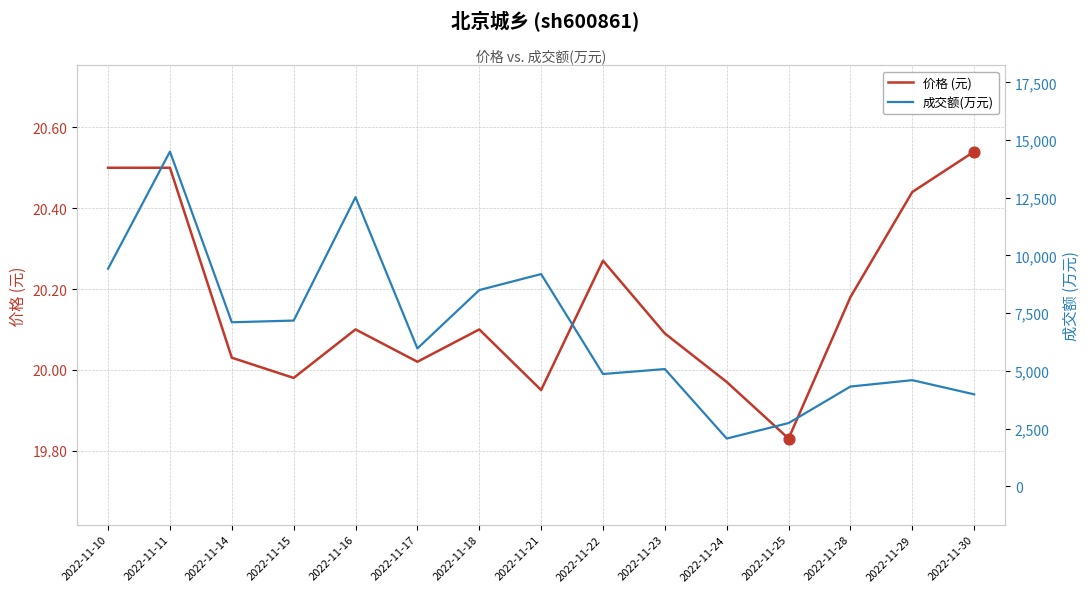

What is the total value across all series at 2022-11-21?

9213.0